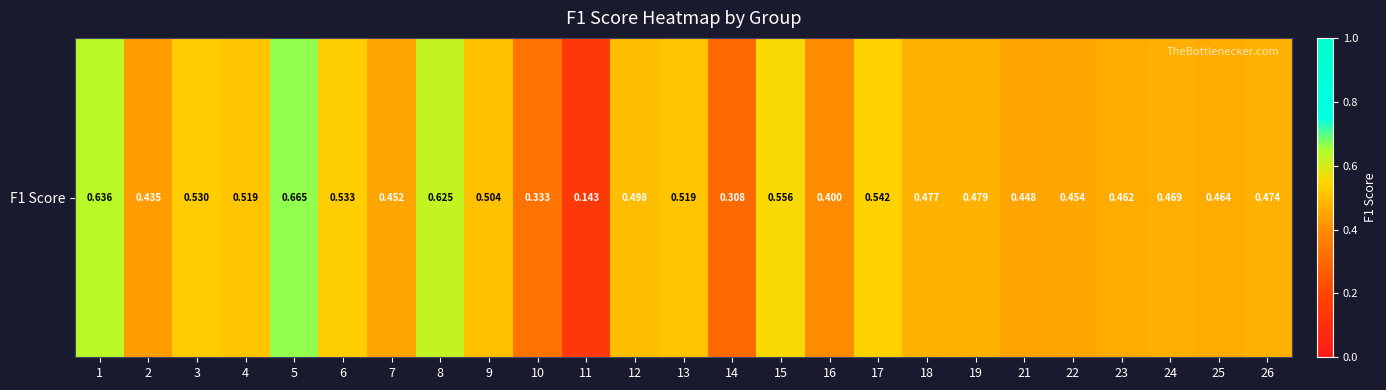

Which category has the highest value across all series?

5